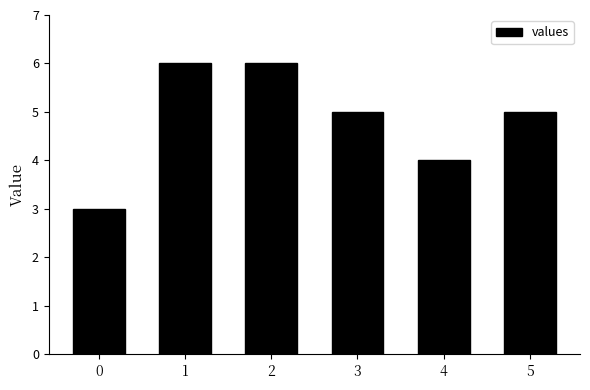

Is it true that the value at 1 is 6?

True